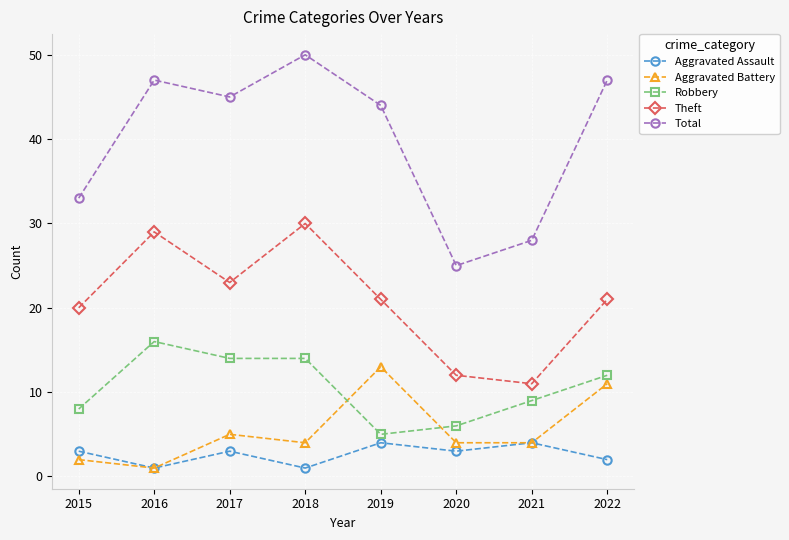

How many lines are shown in the chart?

5